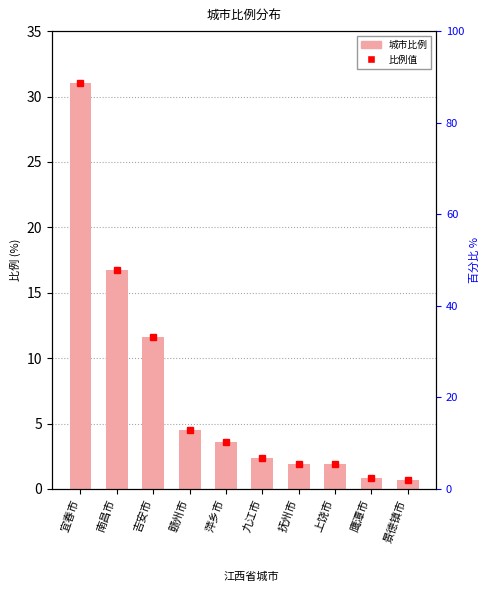

Reading right to left, extract all data points from this chart.

景德镇市=0.7	鹰潭市=0.8	上饶市=1.9	抚州市=1.9	九江市=2.3	萍乡市=3.5	赣州市=4.5	吉安市=11.6	南昌市=16.7	宜春市=31.0